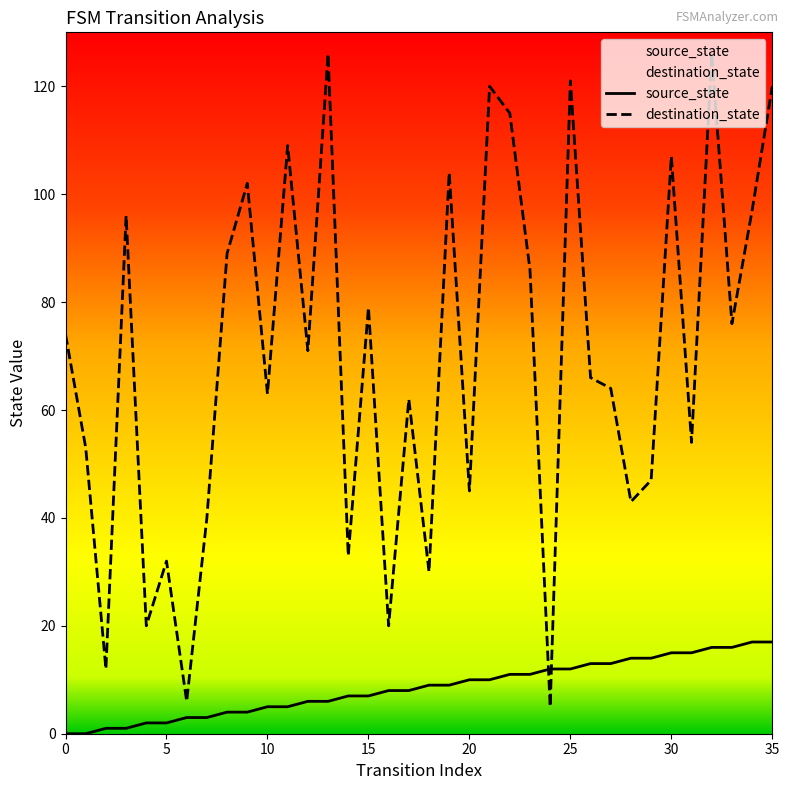

True or false: destination_state has more than 2 interior local peaks.

True